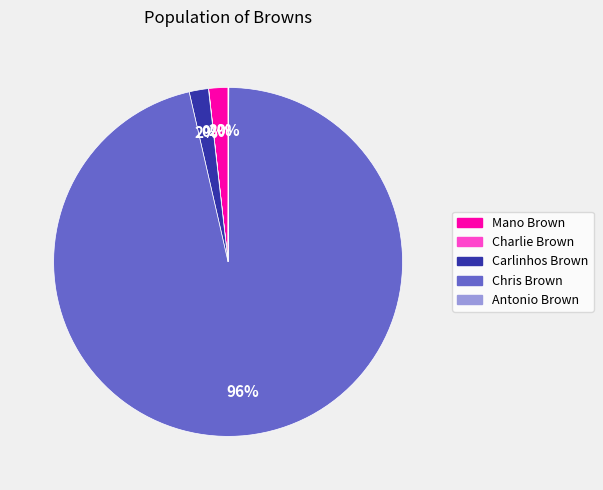

What is the majority slice?

Chris Brown